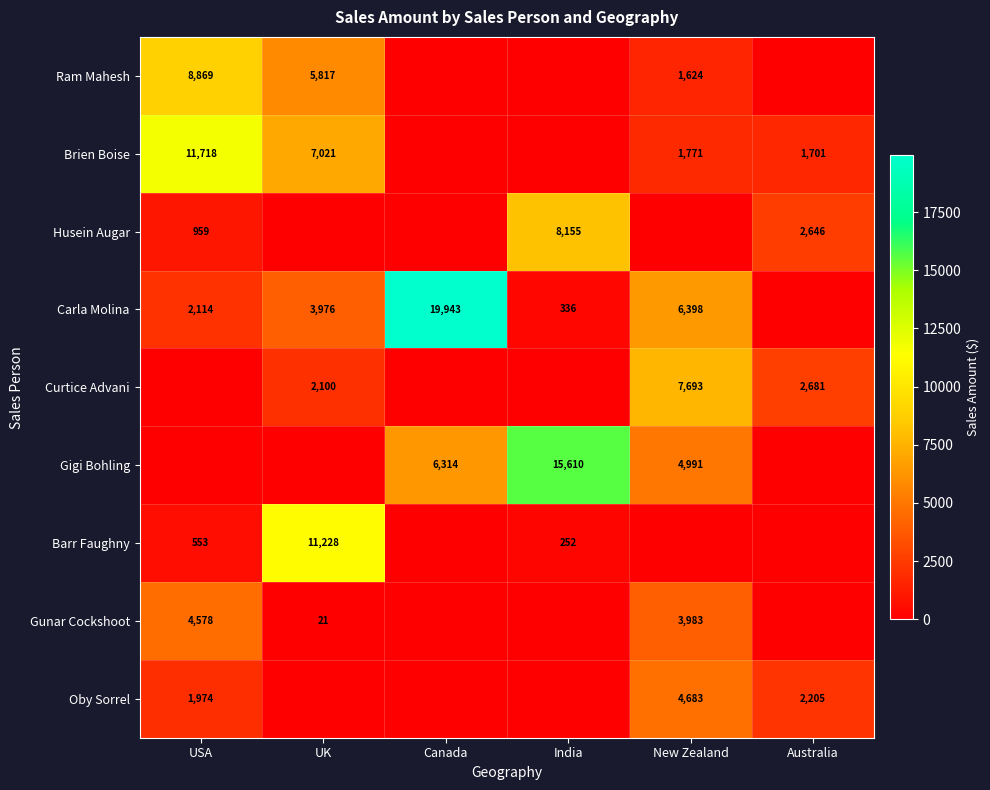

At which category is the sum across all series the highest?

New Zealand